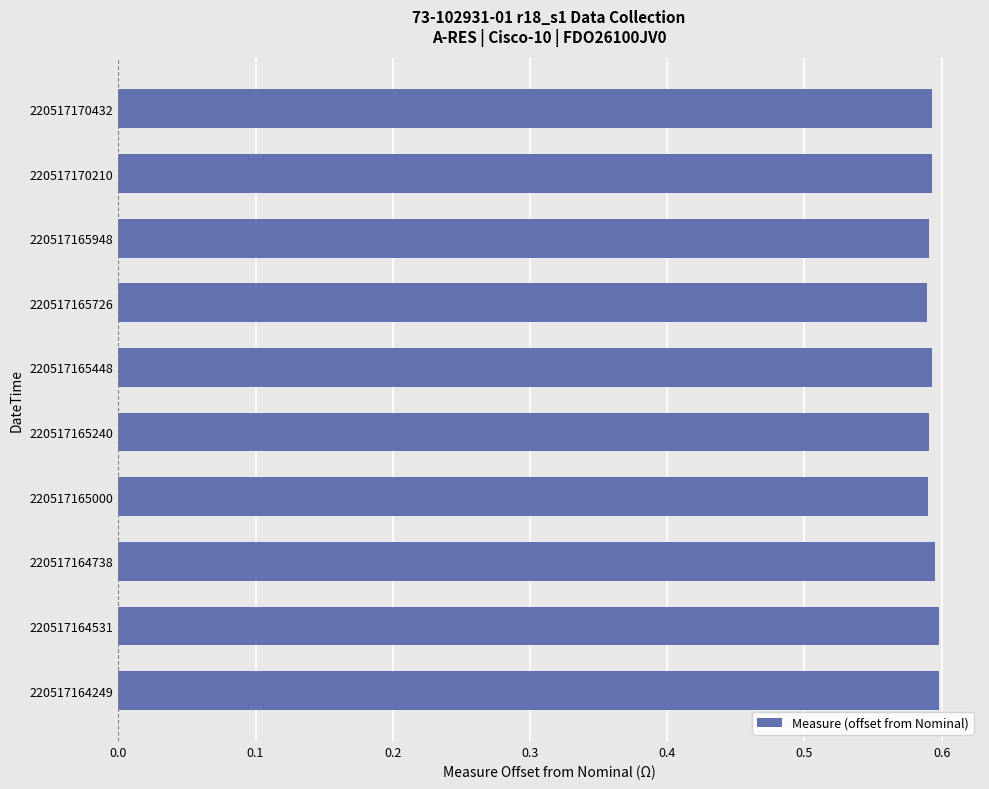

Does the chart contain stacked bars?

No